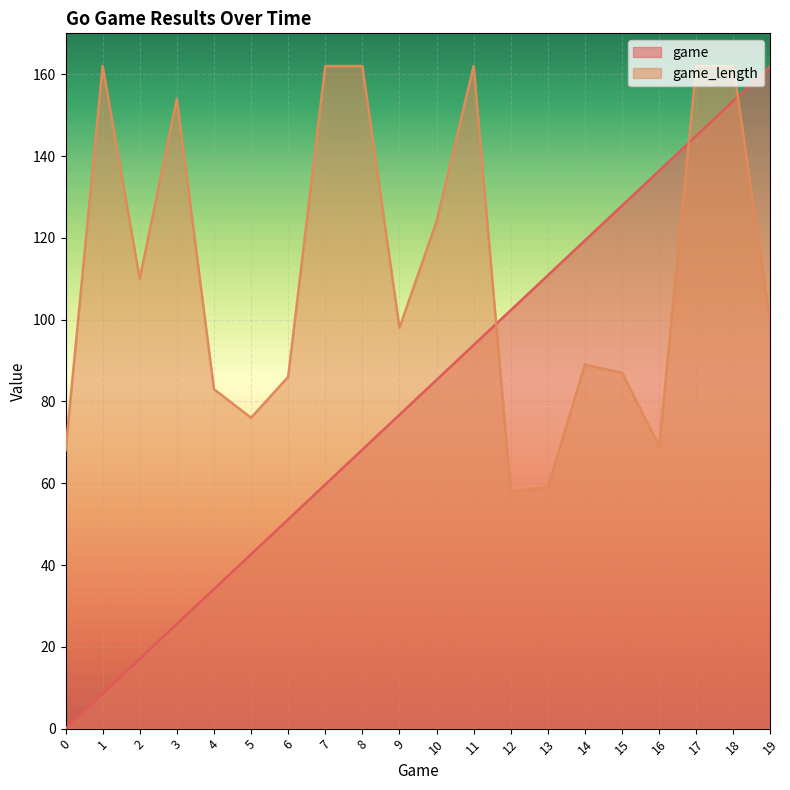

What is the value of the game_length point at the 14th from the left?

59.0